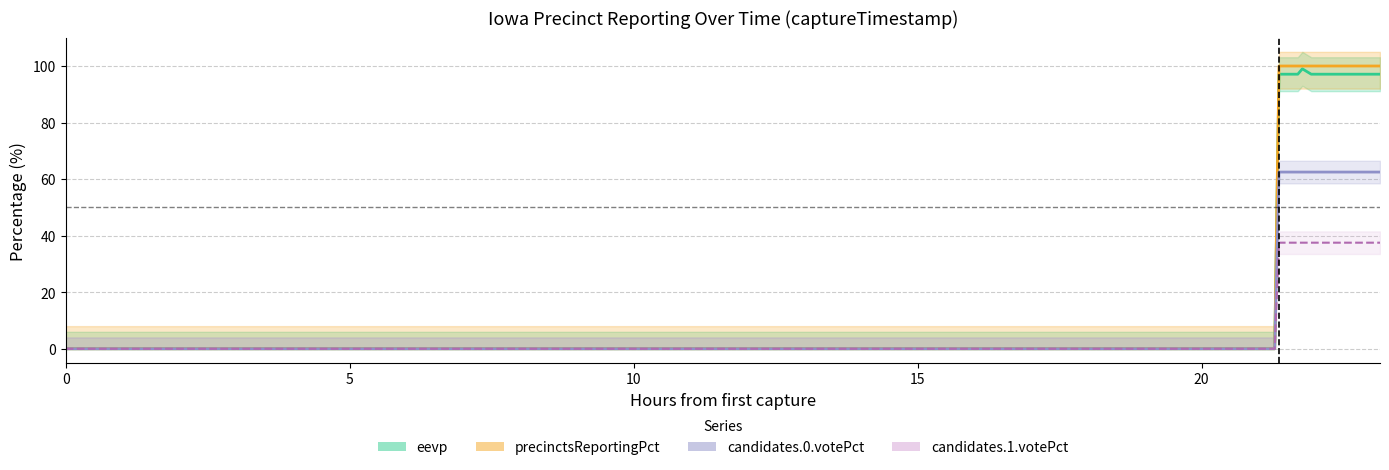

Count the number of categories in the chart.

40